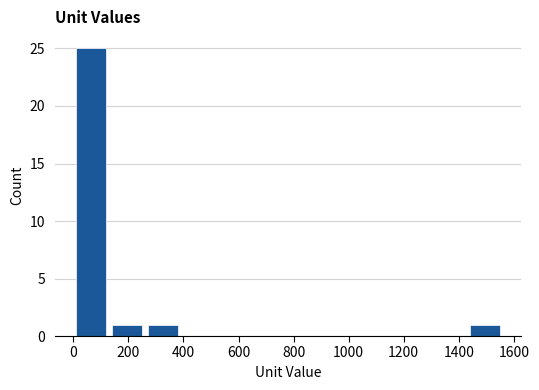

Reading left to right, transcribe this chart: for each bar, give the range it covers on the x-axis and its height. Neither the bar edges nor the heights are printed on the chart, so give them approximately, as read against the axes.

0 to 120: 25
120 to 260: 1
260 to 380: 1
380 to 520: 0
520 to 640: 0
640 to 780: 0
780 to 900: 0
900 to 1040: 0
1040 to 1160: 0
1160 to 1300: 0
1300 to 1420: 0
1420 to 1560: 1